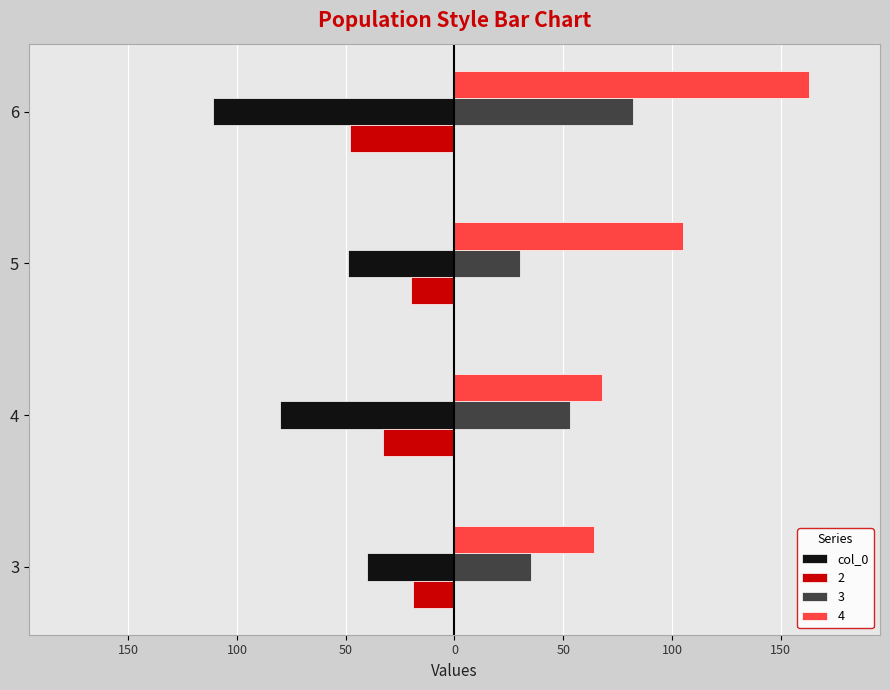

What are all the series names shown in the legend?

col_0, 2, 3, 4